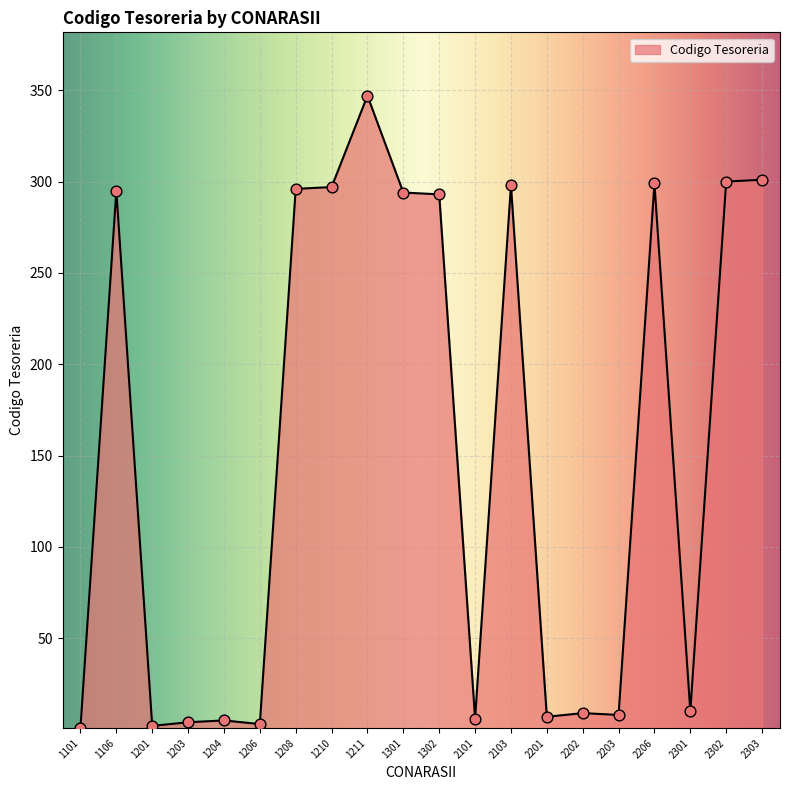

What is the change in value from 1302 to 2301?

-283